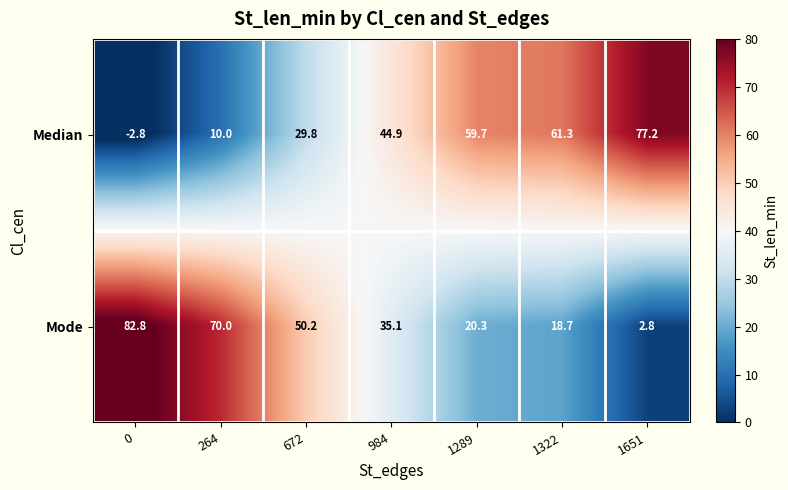

Rank the series by their maximum value, from lowest to highest.

Median, Mode